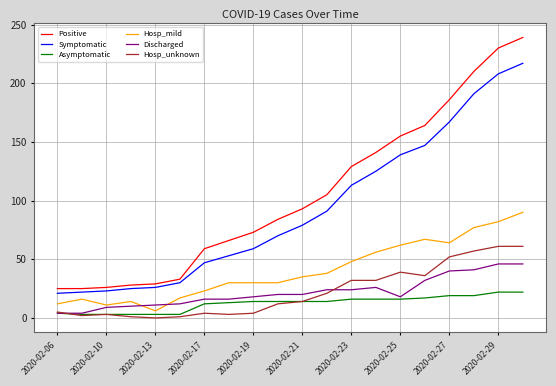

What is the highest value of the Symptomatic series?

217